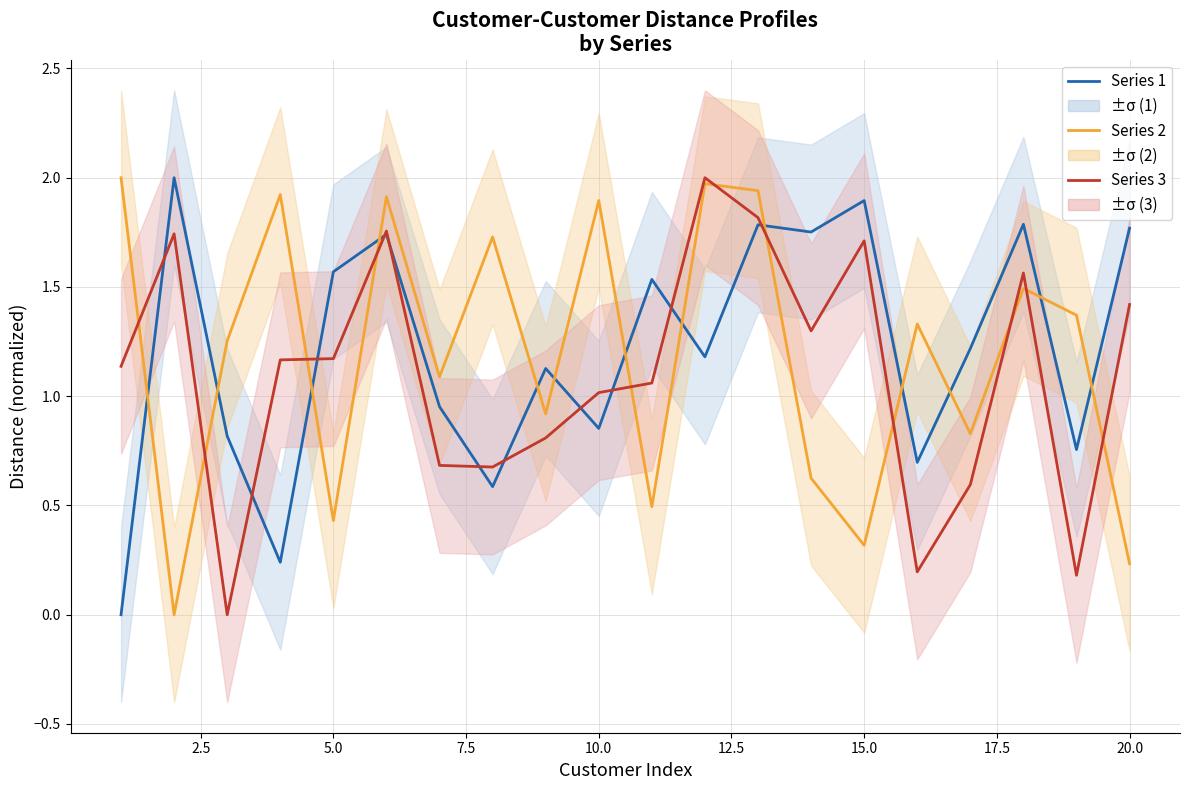

How many series are shown in this chart?

3